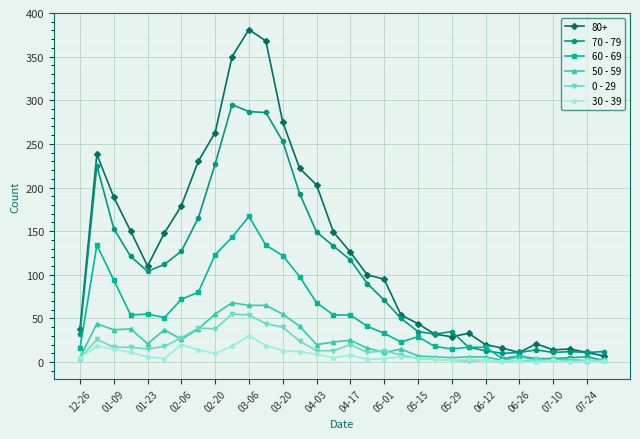

True or false: 70 - 79 has more than 1 points higher than both neighbors.

True